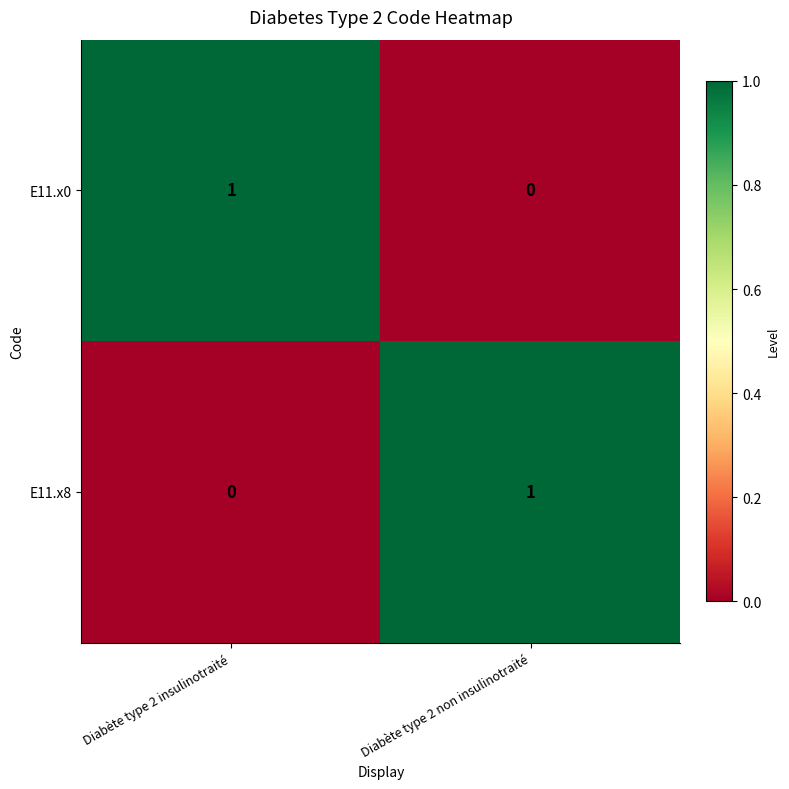

The value of E11.x0 at Diabète type 2 non insulinotraité is 1. True or false?

False